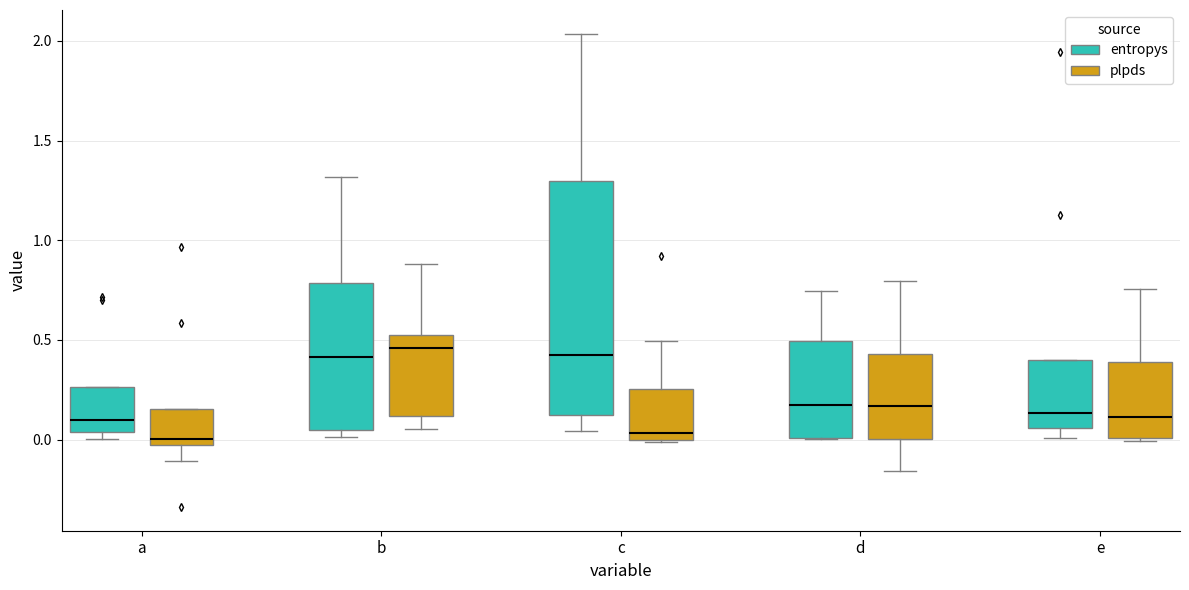

Comparing the boxes themselves (not the whiskers), which one is the tallest?

c (entropys)